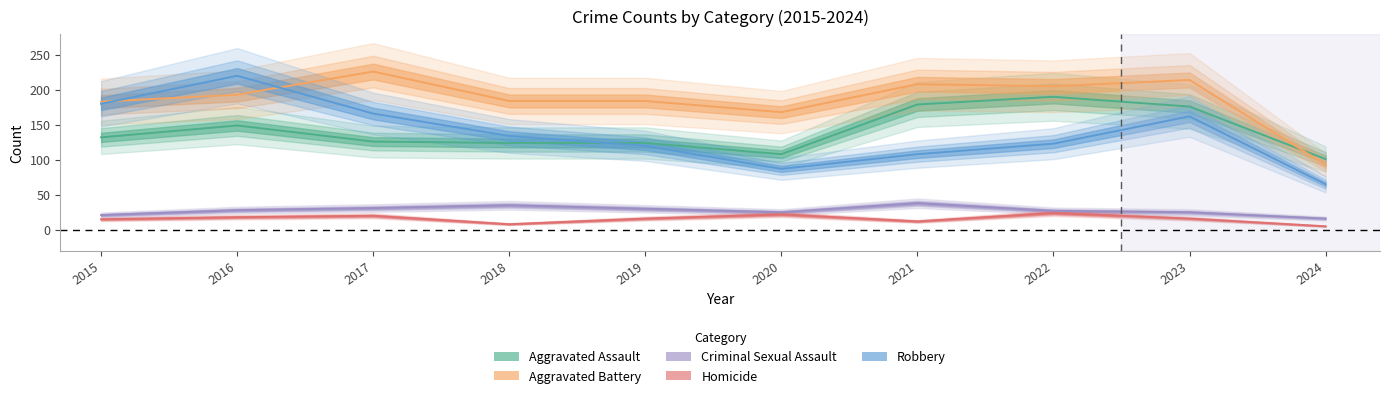

True or false: Aggravated Battery and Homicide intersect in this chart.

False